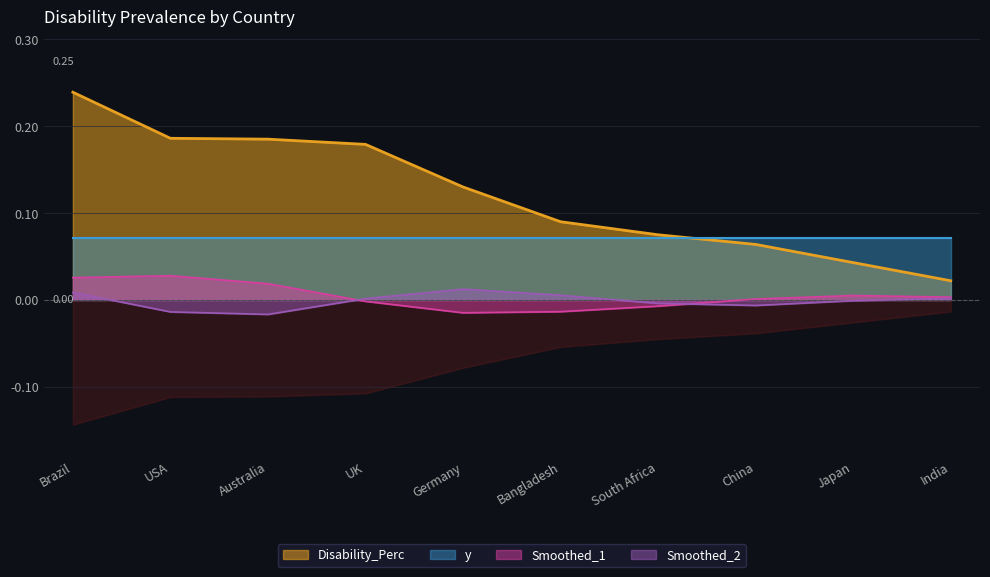

True or false: Disability_Perc and Smoothed_1 intersect in this chart.

False